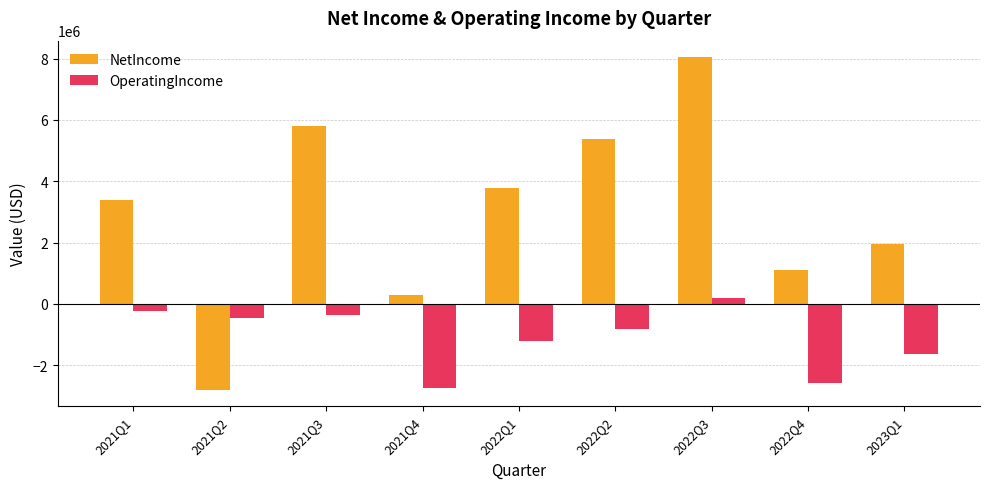

At which label is NetIncome closest to 2622381?

2023Q1